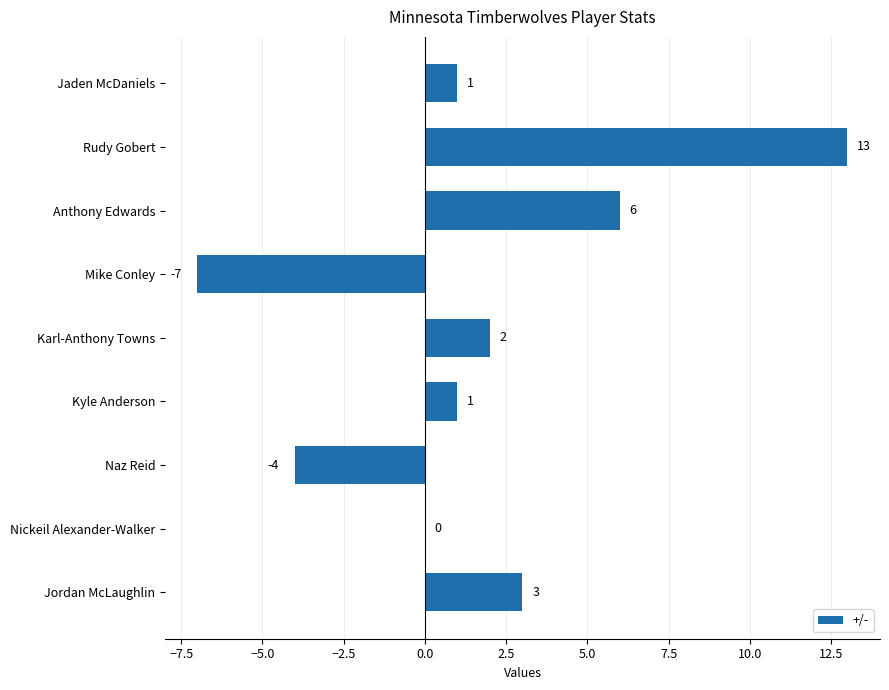

Reading top to bottom, extract all data points from this chart.

Jaden McDaniels=1	Rudy Gobert=13	Anthony Edwards=6	Mike Conley=-7	Karl-Anthony Towns=2	Kyle Anderson=1	Naz Reid=-4	Nickeil Alexander-Walker=0	Jordan McLaughlin=3